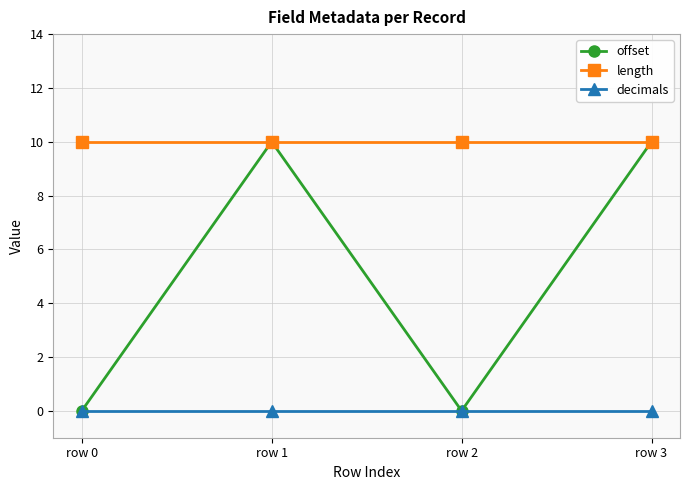

Rank the series by their average value, from highest to lowest.

length, offset, decimals